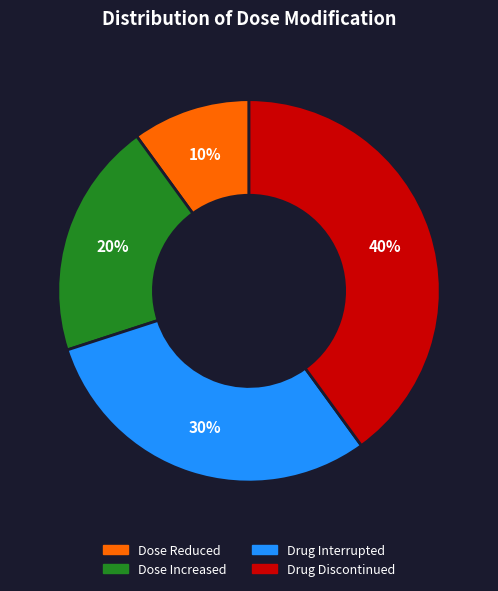

To the nearest percent, what is the combined percentage of Dose Increased and Dose Reduced?

30%